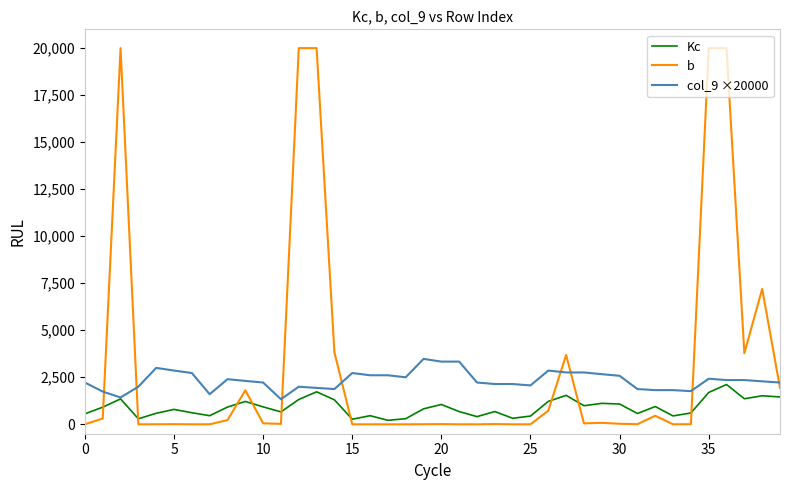

Rank the series by their average value, from highest to lowest.

b, col_9 ×20000, Kc